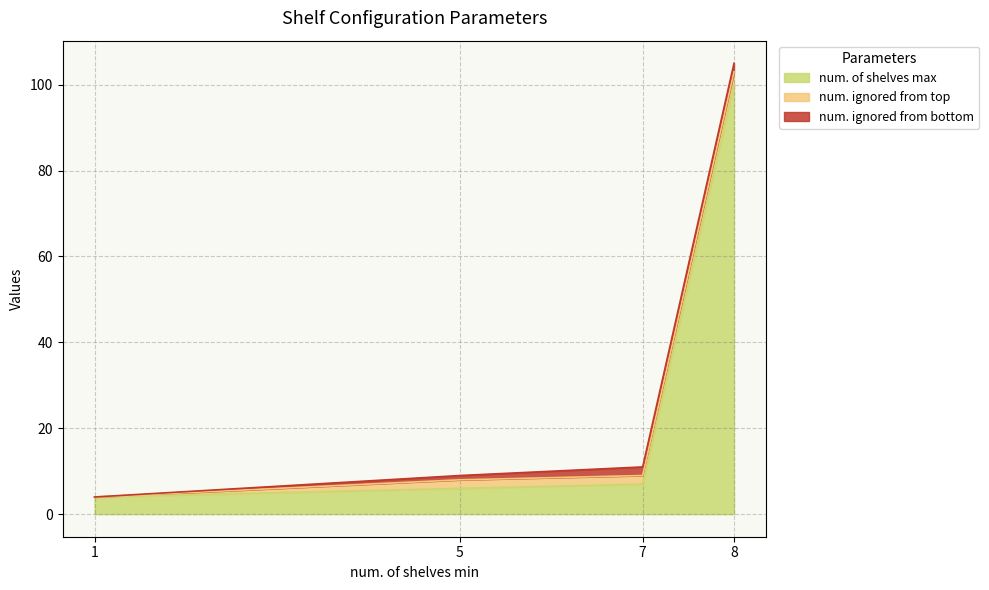

What are all the series names shown in the legend?

num. of shelves max, num. ignored from top, num. ignored from bottom